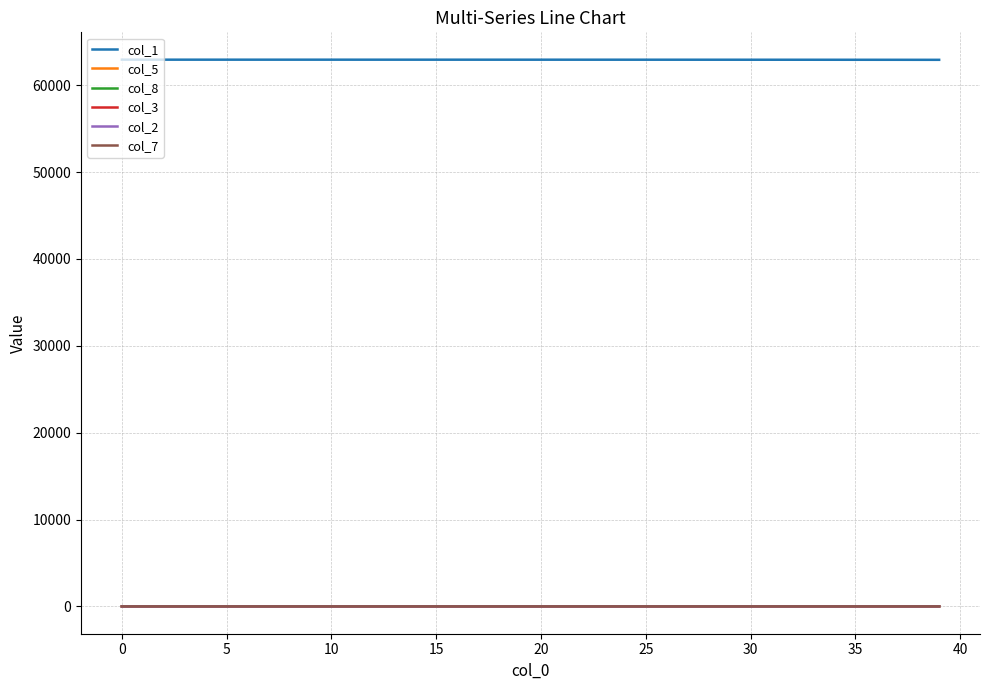

True or false: col_3 and col_1 intersect in this chart.

False